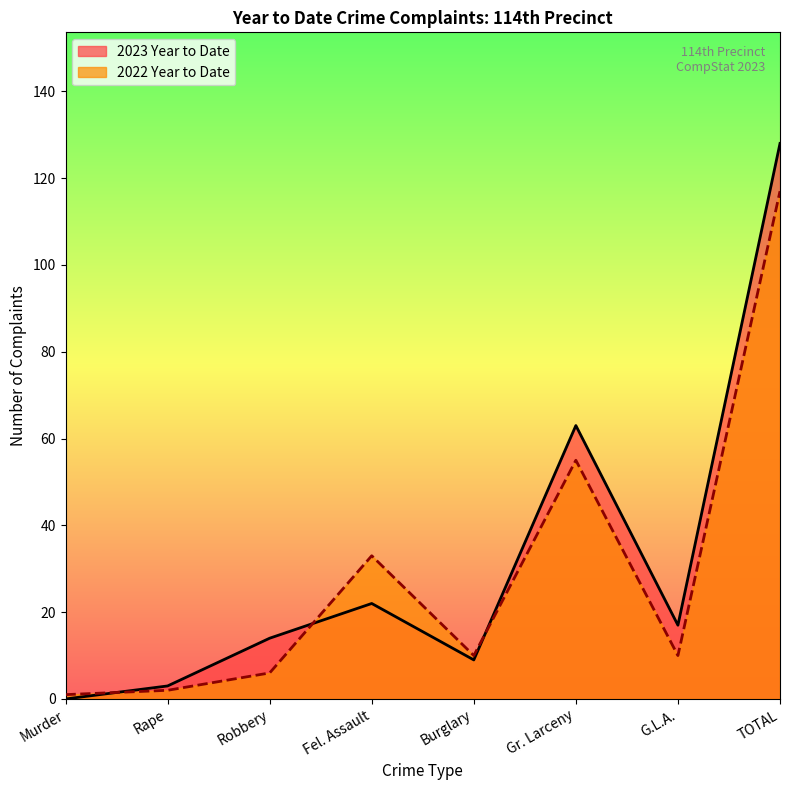

Where is the first local minimum for 2022 Year to Date?

Burglary